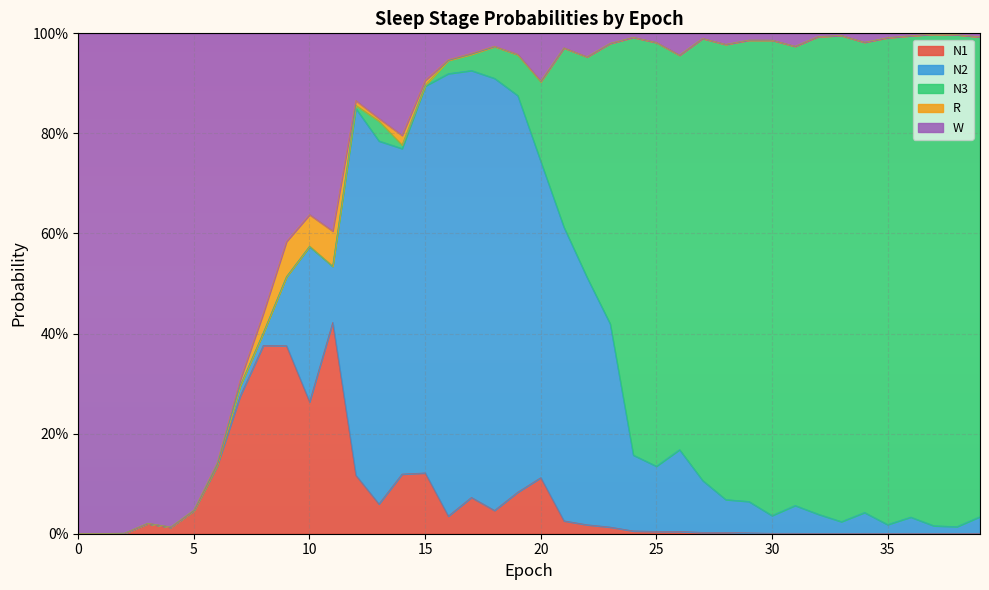

True or false: N2 has a value of 0.1 at 29.

True